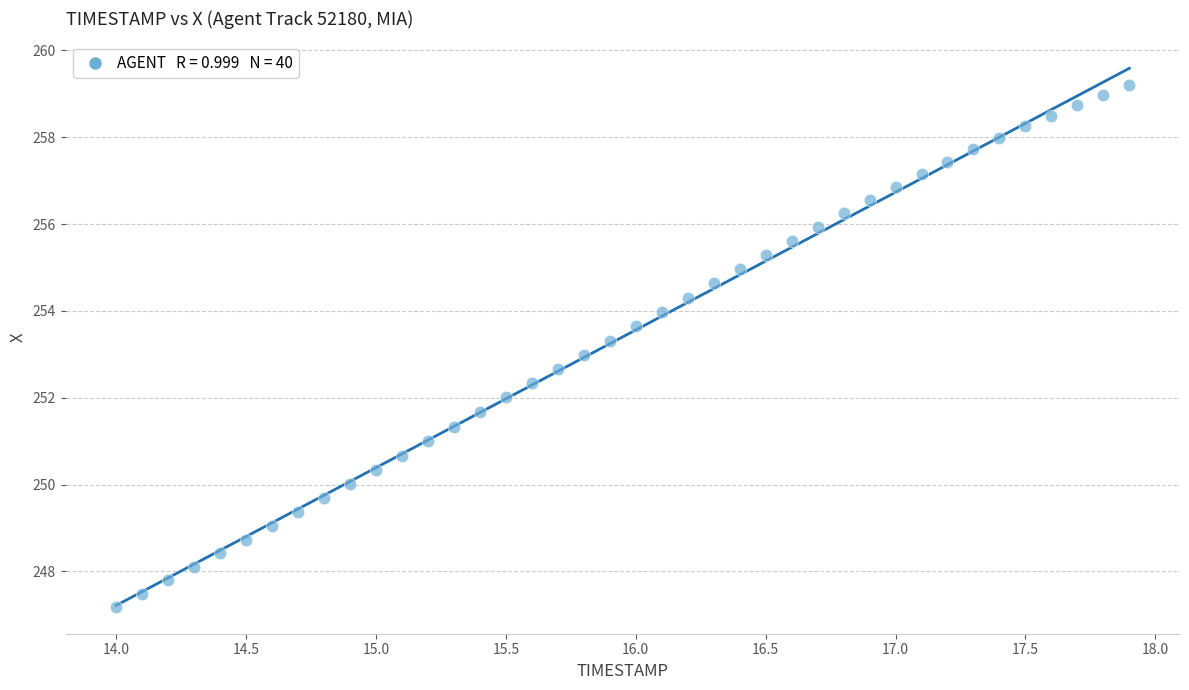

What is the range of Y values (max minus min)?

12.0